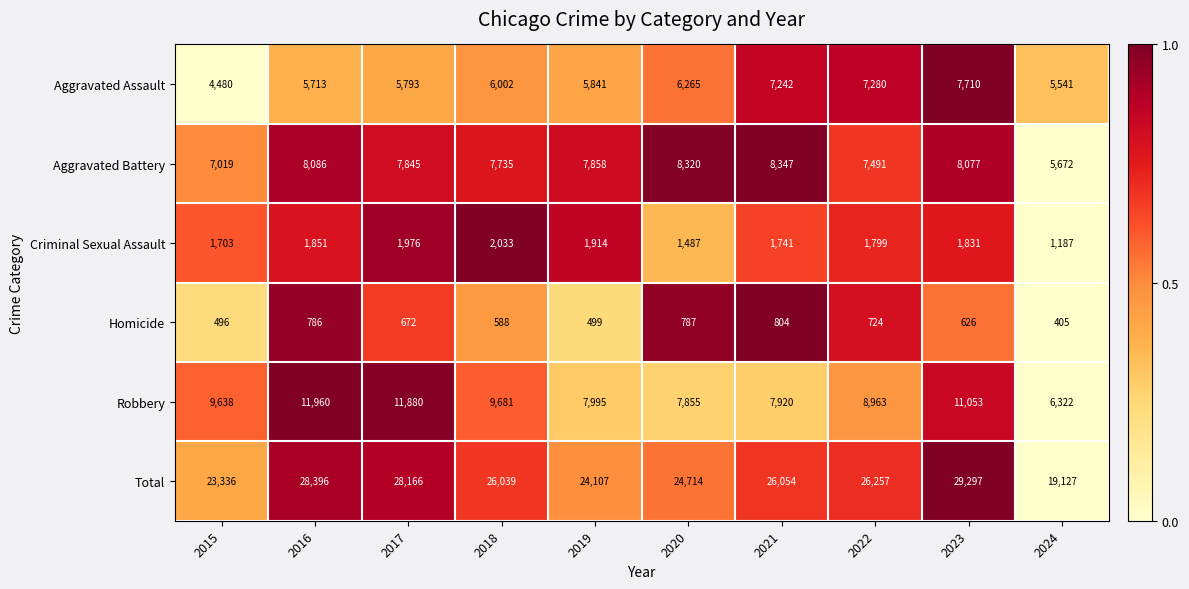

What is the greatest value displayed?

29297